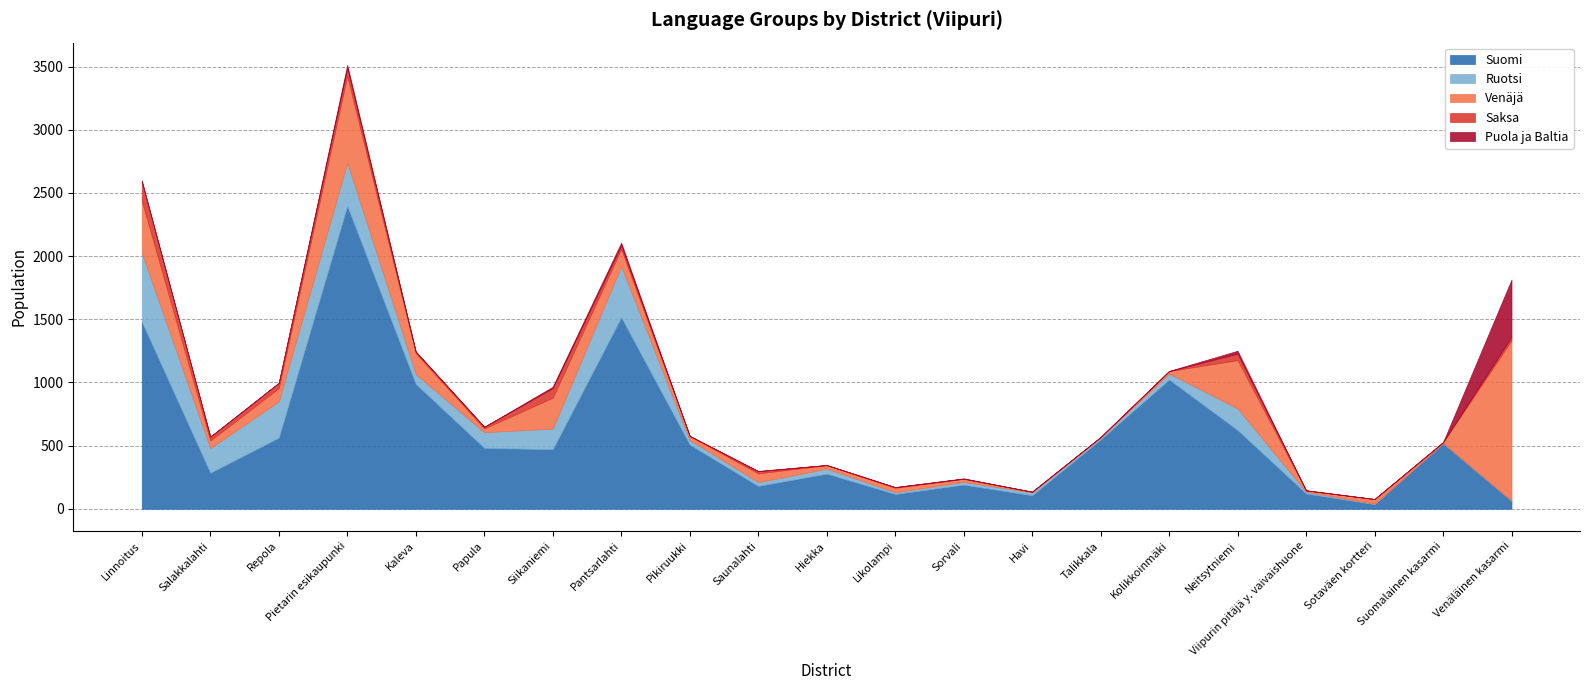

At which label does Puola ja Baltia first exceed 1?

Linnoitus